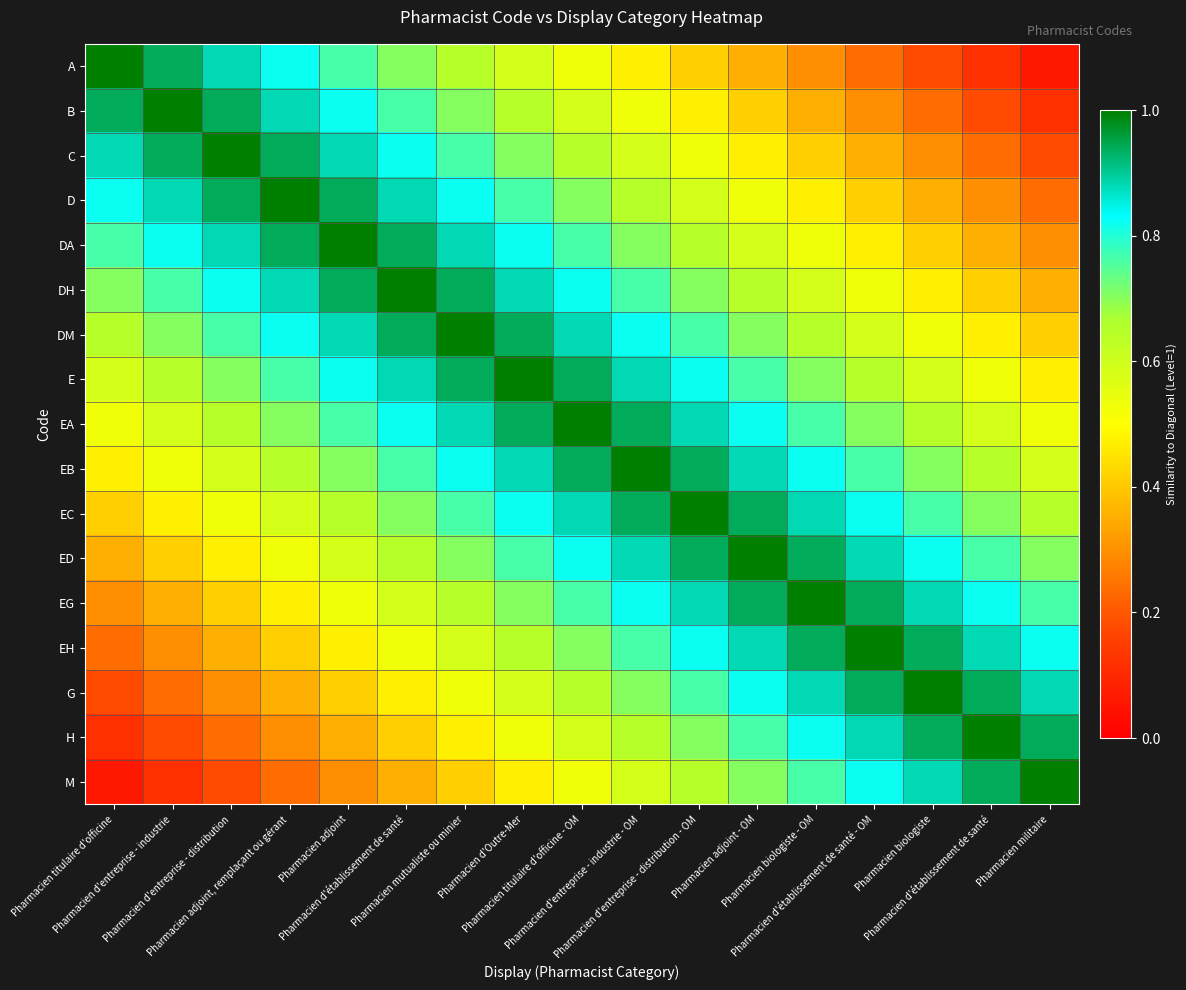

Reading right to left, extract all data points from this chart.

A: Pharmacien militaire=0.1	Pharmacien d'établissement de santé=0.1	Pharmacien biologiste=0.2	Pharmacien d'établissement de santé - OM=0.2	Pharmacien biologiste - OM=0.3	Pharmacien adjoint - OM=0.4	Pharmacien d'entreprise - distribution - OM=0.4	Pharmacien d'entreprise - industrie - OM=0.5	Pharmacien titulaire d'officine - OM=0.5	Pharmacien d'Outre-Mer=0.6	Pharmacien mutualiste ou minier=0.6	Pharmacien d'établissement de santé=0.7	Pharmacien adjoint=0.8	Pharmacien adjoint, remplaçant ou gérant=0.8	Pharmacien d'entreprise - distribution=0.9	Pharmacien d'entreprise - industrie=0.9	Pharmacien titulaire d'officine=1.0
B: Pharmacien militaire=0.1	Pharmacien d'établissement de santé=0.2	Pharmacien biologiste=0.2	Pharmacien d'établissement de santé - OM=0.3	Pharmacien biologiste - OM=0.4	Pharmacien adjoint - OM=0.4	Pharmacien d'entreprise - distribution - OM=0.5	Pharmacien d'entreprise - industrie - OM=0.5	Pharmacien titulaire d'officine - OM=0.6	Pharmacien d'Outre-Mer=0.6	Pharmacien mutualiste ou minier=0.7	Pharmacien d'établissement de santé=0.8	Pharmacien adjoint=0.8	Pharmacien adjoint, remplaçant ou gérant=0.9	Pharmacien d'entreprise - distribution=0.9	Pharmacien d'entreprise - industrie=1.0	Pharmacien titulaire d'officine=0.9
C: Pharmacien militaire=0.2	Pharmacien d'établissement de santé=0.2	Pharmacien biologiste=0.3	Pharmacien d'établissement de santé - OM=0.4	Pharmacien biologiste - OM=0.4	Pharmacien adjoint - OM=0.5	Pharmacien d'entreprise - distribution - OM=0.5	Pharmacien d'entreprise - industrie - OM=0.6	Pharmacien titulaire d'officine - OM=0.6	Pharmacien d'Outre-Mer=0.7	Pharmacien mutualiste ou minier=0.8	Pharmacien d'établissement de santé=0.8	Pharmacien adjoint=0.9	Pharmacien adjoint, remplaçant ou gérant=0.9	Pharmacien d'entreprise - distribution=1.0	Pharmacien d'entreprise - industrie=0.9	Pharmacien titulaire d'officine=0.9
D: Pharmacien militaire=0.2	Pharmacien d'établissement de santé=0.3	Pharmacien biologiste=0.4	Pharmacien d'établissement de santé - OM=0.4	Pharmacien biologiste - OM=0.5	Pharmacien adjoint - OM=0.5	Pharmacien d'entreprise - distribution - OM=0.6	Pharmacien d'entreprise - industrie - OM=0.6	Pharmacien titulaire d'officine - OM=0.7	Pharmacien d'Outre-Mer=0.8	Pharmacien mutualiste ou minier=0.8	Pharmacien d'établissement de santé=0.9	Pharmacien adjoint=0.9	Pharmacien adjoint, remplaçant ou gérant=1.0	Pharmacien d'entreprise - distribution=0.9	Pharmacien d'entreprise - industrie=0.9	Pharmacien titulaire d'officine=0.8
DA: Pharmacien militaire=0.3	Pharmacien d'établissement de santé=0.4	Pharmacien biologiste=0.4	Pharmacien d'établissement de santé - OM=0.5	Pharmacien biologiste - OM=0.5	Pharmacien adjoint - OM=0.6	Pharmacien d'entreprise - distribution - OM=0.6	Pharmacien d'entreprise - industrie - OM=0.7	Pharmacien titulaire d'officine - OM=0.8	Pharmacien d'Outre-Mer=0.8	Pharmacien mutualiste ou minier=0.9	Pharmacien d'établissement de santé=0.9	Pharmacien adjoint=1.0	Pharmacien adjoint, remplaçant ou gérant=0.9	Pharmacien d'entreprise - distribution=0.9	Pharmacien d'entreprise - industrie=0.8	Pharmacien titulaire d'officine=0.8
DH: Pharmacien militaire=0.4	Pharmacien d'établissement de santé=0.4	Pharmacien biologiste=0.5	Pharmacien d'établissement de santé - OM=0.5	Pharmacien biologiste - OM=0.6	Pharmacien adjoint - OM=0.6	Pharmacien d'entreprise - distribution - OM=0.7	Pharmacien d'entreprise - industrie - OM=0.8	Pharmacien titulaire d'officine - OM=0.8	Pharmacien d'Outre-Mer=0.9	Pharmacien mutualiste ou minier=0.9	Pharmacien d'établissement de santé=1.0	Pharmacien adjoint=0.9	Pharmacien adjoint, remplaçant ou gérant=0.9	Pharmacien d'entreprise - distribution=0.8	Pharmacien d'entreprise - industrie=0.8	Pharmacien titulaire d'officine=0.7
DM: Pharmacien militaire=0.4	Pharmacien d'établissement de santé=0.5	Pharmacien biologiste=0.5	Pharmacien d'établissement de santé - OM=0.6	Pharmacien biologiste - OM=0.6	Pharmacien adjoint - OM=0.7	Pharmacien d'entreprise - distribution - OM=0.8	Pharmacien d'entreprise - industrie - OM=0.8	Pharmacien titulaire d'officine - OM=0.9	Pharmacien d'Outre-Mer=0.9	Pharmacien mutualiste ou minier=1.0	Pharmacien d'établissement de santé=0.9	Pharmacien adjoint=0.9	Pharmacien adjoint, remplaçant ou gérant=0.8	Pharmacien d'entreprise - distribution=0.8	Pharmacien d'entreprise - industrie=0.7	Pharmacien titulaire d'officine=0.6
E: Pharmacien militaire=0.5	Pharmacien d'établissement de santé=0.5	Pharmacien biologiste=0.6	Pharmacien d'établissement de santé - OM=0.6	Pharmacien biologiste - OM=0.7	Pharmacien adjoint - OM=0.8	Pharmacien d'entreprise - distribution - OM=0.8	Pharmacien d'entreprise - industrie - OM=0.9	Pharmacien titulaire d'officine - OM=0.9	Pharmacien d'Outre-Mer=1.0	Pharmacien mutualiste ou minier=0.9	Pharmacien d'établissement de santé=0.9	Pharmacien adjoint=0.8	Pharmacien adjoint, remplaçant ou gérant=0.8	Pharmacien d'entreprise - distribution=0.7	Pharmacien d'entreprise - industrie=0.6	Pharmacien titulaire d'officine=0.6
EA: Pharmacien militaire=0.5	Pharmacien d'établissement de santé=0.6	Pharmacien biologiste=0.6	Pharmacien d'établissement de santé - OM=0.7	Pharmacien biologiste - OM=0.8	Pharmacien adjoint - OM=0.8	Pharmacien d'entreprise - distribution - OM=0.9	Pharmacien d'entreprise - industrie - OM=0.9	Pharmacien titulaire d'officine - OM=1.0	Pharmacien d'Outre-Mer=0.9	Pharmacien mutualiste ou minier=0.9	Pharmacien d'établissement de santé=0.8	Pharmacien adjoint=0.8	Pharmacien adjoint, remplaçant ou gérant=0.7	Pharmacien d'entreprise - distribution=0.6	Pharmacien d'entreprise - industrie=0.6	Pharmacien titulaire d'officine=0.5
EB: Pharmacien militaire=0.6	Pharmacien d'établissement de santé=0.6	Pharmacien biologiste=0.7	Pharmacien d'établissement de santé - OM=0.8	Pharmacien biologiste - OM=0.8	Pharmacien adjoint - OM=0.9	Pharmacien d'entreprise - distribution - OM=0.9	Pharmacien d'entreprise - industrie - OM=1.0	Pharmacien titulaire d'officine - OM=0.9	Pharmacien d'Outre-Mer=0.9	Pharmacien mutualiste ou minier=0.8	Pharmacien d'établissement de santé=0.8	Pharmacien adjoint=0.7	Pharmacien adjoint, remplaçant ou gérant=0.6	Pharmacien d'entreprise - distribution=0.6	Pharmacien d'entreprise - industrie=0.5	Pharmacien titulaire d'officine=0.5
EC: Pharmacien militaire=0.6	Pharmacien d'établissement de santé=0.7	Pharmacien biologiste=0.8	Pharmacien d'établissement de santé - OM=0.8	Pharmacien biologiste - OM=0.9	Pharmacien adjoint - OM=0.9	Pharmacien d'entreprise - distribution - OM=1.0	Pharmacien d'entreprise - industrie - OM=0.9	Pharmacien titulaire d'officine - OM=0.9	Pharmacien d'Outre-Mer=0.8	Pharmacien mutualiste ou minier=0.8	Pharmacien d'établissement de santé=0.7	Pharmacien adjoint=0.6	Pharmacien adjoint, remplaçant ou gérant=0.6	Pharmacien d'entreprise - distribution=0.5	Pharmacien d'entreprise - industrie=0.5	Pharmacien titulaire d'officine=0.4
ED: Pharmacien militaire=0.7	Pharmacien d'établissement de santé=0.8	Pharmacien biologiste=0.8	Pharmacien d'établissement de santé - OM=0.9	Pharmacien biologiste - OM=0.9	Pharmacien adjoint - OM=1.0	Pharmacien d'entreprise - distribution - OM=0.9	Pharmacien d'entreprise - industrie - OM=0.9	Pharmacien titulaire d'officine - OM=0.8	Pharmacien d'Outre-Mer=0.8	Pharmacien mutualiste ou minier=0.7	Pharmacien d'établissement de santé=0.6	Pharmacien adjoint=0.6	Pharmacien adjoint, remplaçant ou gérant=0.5	Pharmacien d'entreprise - distribution=0.5	Pharmacien d'entreprise - industrie=0.4	Pharmacien titulaire d'officine=0.4
EG: Pharmacien militaire=0.8	Pharmacien d'établissement de santé=0.8	Pharmacien biologiste=0.9	Pharmacien d'établissement de santé - OM=0.9	Pharmacien biologiste - OM=1.0	Pharmacien adjoint - OM=0.9	Pharmacien d'entreprise - distribution - OM=0.9	Pharmacien d'entreprise - industrie - OM=0.8	Pharmacien titulaire d'officine - OM=0.8	Pharmacien d'Outre-Mer=0.7	Pharmacien mutualiste ou minier=0.6	Pharmacien d'établissement de santé=0.6	Pharmacien adjoint=0.5	Pharmacien adjoint, remplaçant ou gérant=0.5	Pharmacien d'entreprise - distribution=0.4	Pharmacien d'entreprise - industrie=0.4	Pharmacien titulaire d'officine=0.3
EH: Pharmacien militaire=0.8	Pharmacien d'établissement de santé=0.9	Pharmacien biologiste=0.9	Pharmacien d'établissement de santé - OM=1.0	Pharmacien biologiste - OM=0.9	Pharmacien adjoint - OM=0.9	Pharmacien d'entreprise - distribution - OM=0.8	Pharmacien d'entreprise - industrie - OM=0.8	Pharmacien titulaire d'officine - OM=0.7	Pharmacien d'Outre-Mer=0.6	Pharmacien mutualiste ou minier=0.6	Pharmacien d'établissement de santé=0.5	Pharmacien adjoint=0.5	Pharmacien adjoint, remplaçant ou gérant=0.4	Pharmacien d'entreprise - distribution=0.4	Pharmacien d'entreprise - industrie=0.3	Pharmacien titulaire d'officine=0.2
G: Pharmacien militaire=0.9	Pharmacien d'établissement de santé=0.9	Pharmacien biologiste=1.0	Pharmacien d'établissement de santé - OM=0.9	Pharmacien biologiste - OM=0.9	Pharmacien adjoint - OM=0.8	Pharmacien d'entreprise - distribution - OM=0.8	Pharmacien d'entreprise - industrie - OM=0.7	Pharmacien titulaire d'officine - OM=0.6	Pharmacien d'Outre-Mer=0.6	Pharmacien mutualiste ou minier=0.5	Pharmacien d'établissement de santé=0.5	Pharmacien adjoint=0.4	Pharmacien adjoint, remplaçant ou gérant=0.4	Pharmacien d'entreprise - distribution=0.3	Pharmacien d'entreprise - industrie=0.2	Pharmacien titulaire d'officine=0.2
H: Pharmacien militaire=0.9	Pharmacien d'établissement de santé=1.0	Pharmacien biologiste=0.9	Pharmacien d'établissement de santé - OM=0.9	Pharmacien biologiste - OM=0.8	Pharmacien adjoint - OM=0.8	Pharmacien d'entreprise - distribution - OM=0.7	Pharmacien d'entreprise - industrie - OM=0.6	Pharmacien titulaire d'officine - OM=0.6	Pharmacien d'Outre-Mer=0.5	Pharmacien mutualiste ou minier=0.5	Pharmacien d'établissement de santé=0.4	Pharmacien adjoint=0.4	Pharmacien adjoint, remplaçant ou gérant=0.3	Pharmacien d'entreprise - distribution=0.2	Pharmacien d'entreprise - industrie=0.2	Pharmacien titulaire d'officine=0.1
M: Pharmacien militaire=1.0	Pharmacien d'établissement de santé=0.9	Pharmacien biologiste=0.9	Pharmacien d'établissement de santé - OM=0.8	Pharmacien biologiste - OM=0.8	Pharmacien adjoint - OM=0.7	Pharmacien d'entreprise - distribution - OM=0.6	Pharmacien d'entreprise - industrie - OM=0.6	Pharmacien titulaire d'officine - OM=0.5	Pharmacien d'Outre-Mer=0.5	Pharmacien mutualiste ou minier=0.4	Pharmacien d'établissement de santé=0.4	Pharmacien adjoint=0.3	Pharmacien adjoint, remplaçant ou gérant=0.2	Pharmacien d'entreprise - distribution=0.2	Pharmacien d'entreprise - industrie=0.1	Pharmacien titulaire d'officine=0.1